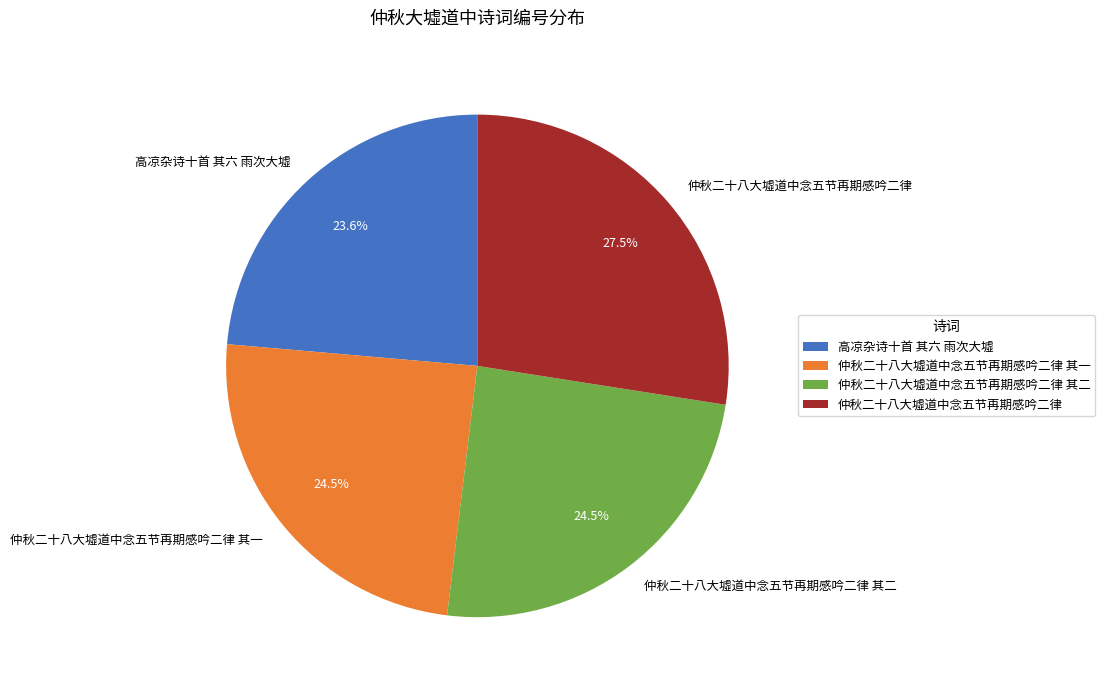

Do 高凉杂诗十首 其六 雨次大墟 and 仲秋二十八大墟道中念五节再期感吟二律 其二 together represent more than half of the pie?

No